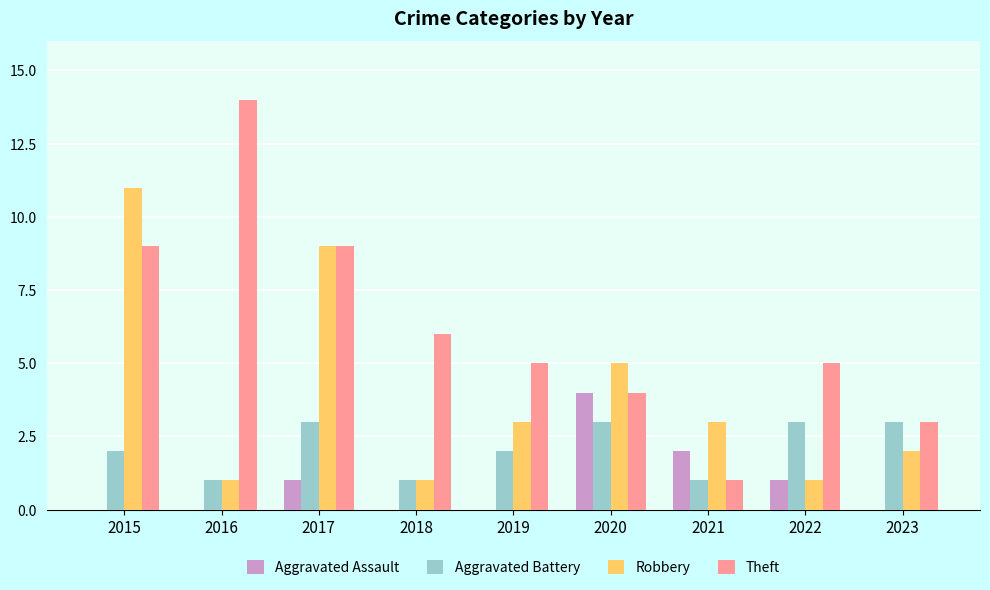

What is the average value of the Aggravated Assault series?

1